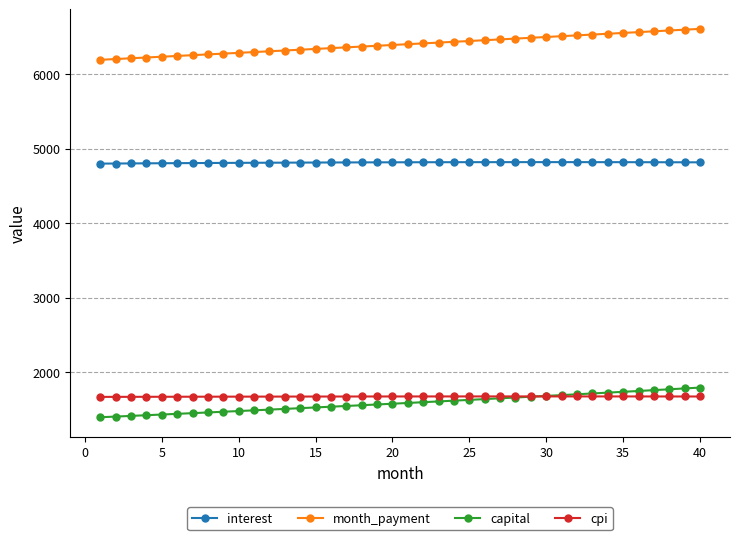

Which series has the largest total across all categories?

month_payment